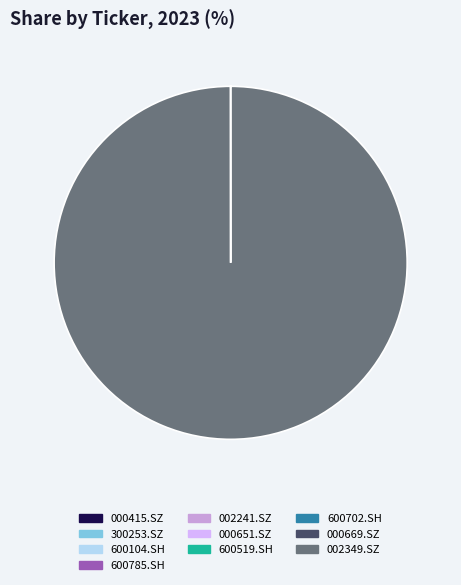

What is the largest slice in the pie chart?

002349.SZ